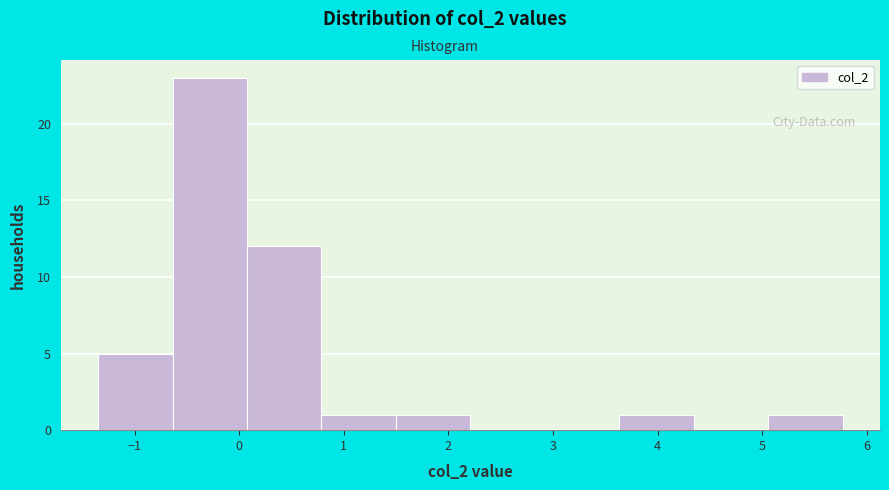

Reading left to right, transcribe this chart: for each bar, give the range it covers on the x-axis and its height. Neither the bar edges nor the heights are printed on the chart, so give them approximately, as read against the axes.

-1.3 to -0.6: 5
-0.6 to 0.1: 23
0.1 to 0.8: 12
0.8 to 1.5: 1
1.5 to 2.2: 1
2.2 to 2.9: 0
2.9 to 3.6: 0
3.6 to 4.3: 1
4.3 to 5.1: 0
5.1 to 5.8: 1